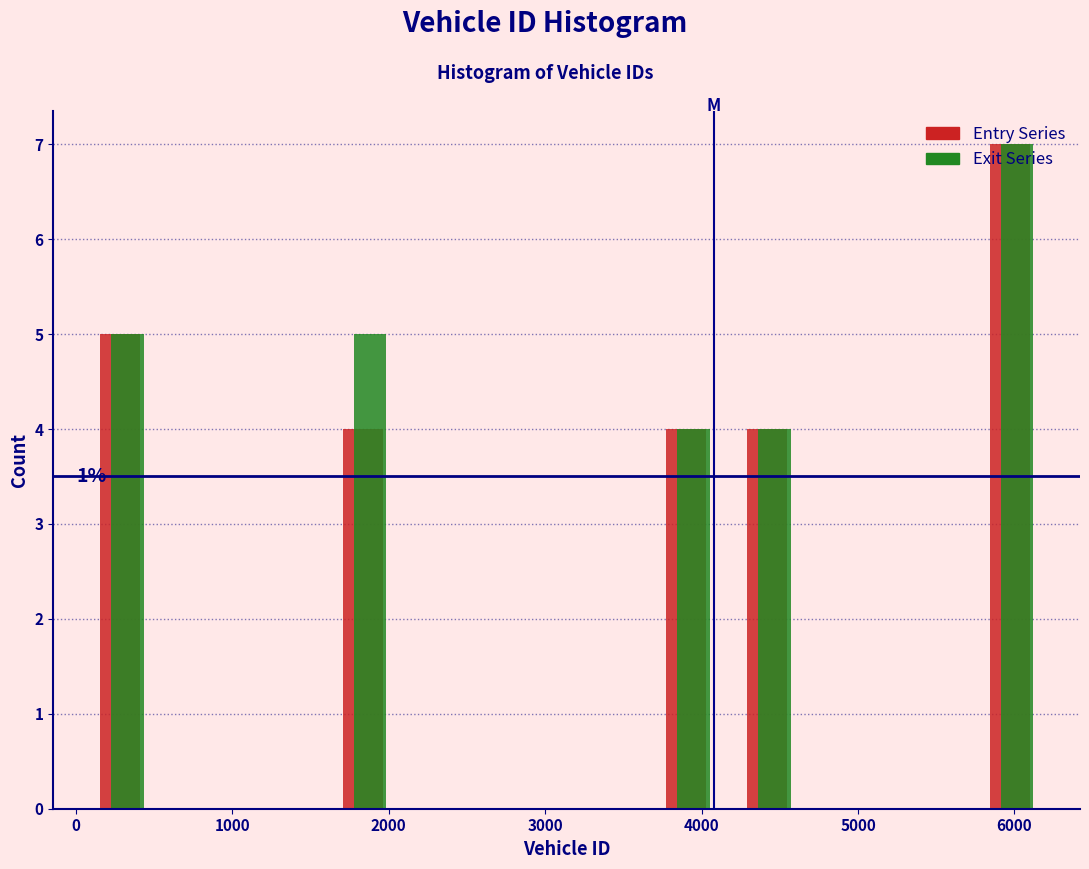

In the Entry Series series, which range on the x-axis has the tallest bar?

5700 to 6300